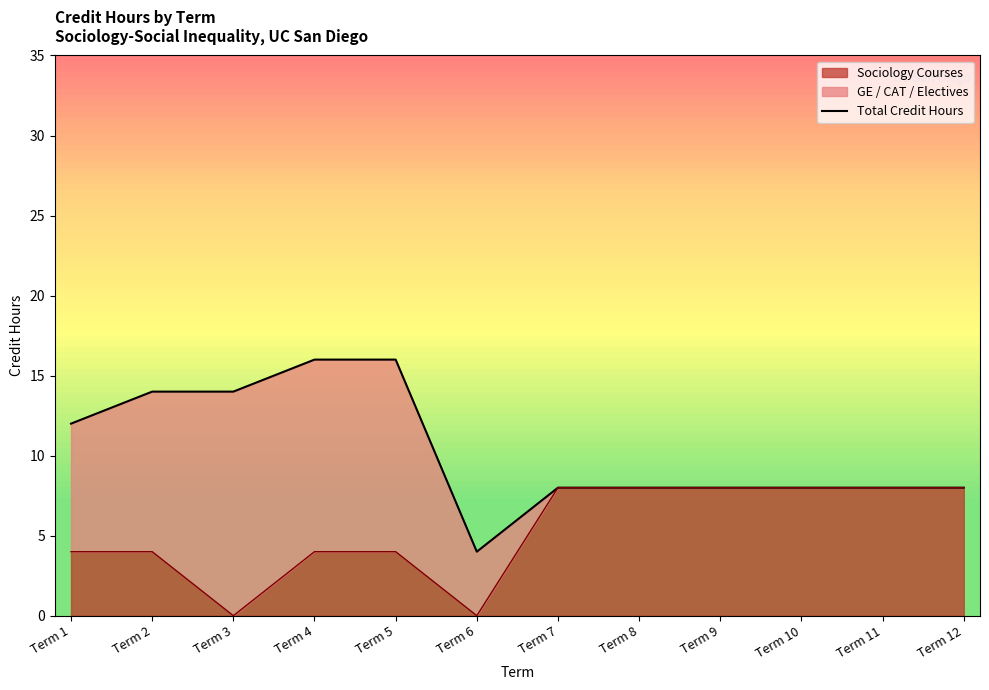

How many lines are shown in the chart?

1